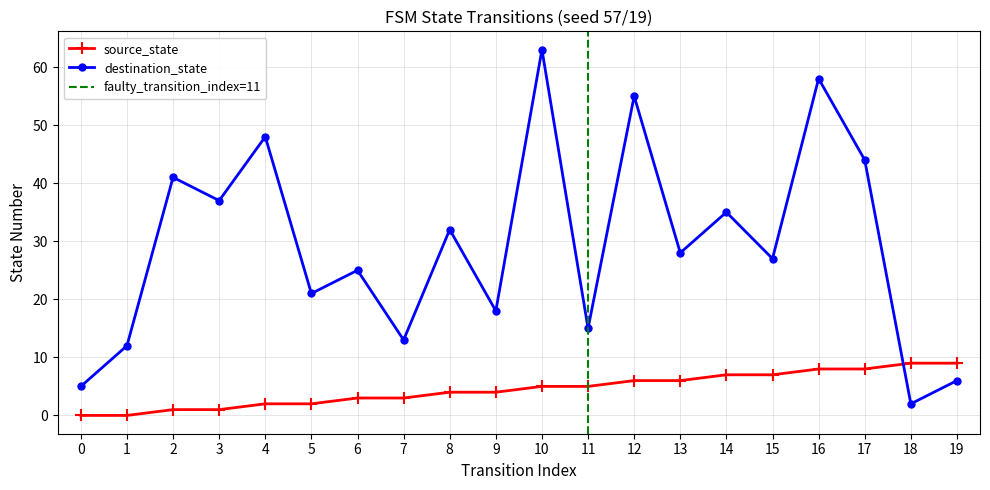

Does the chart have visible grid lines?

Yes